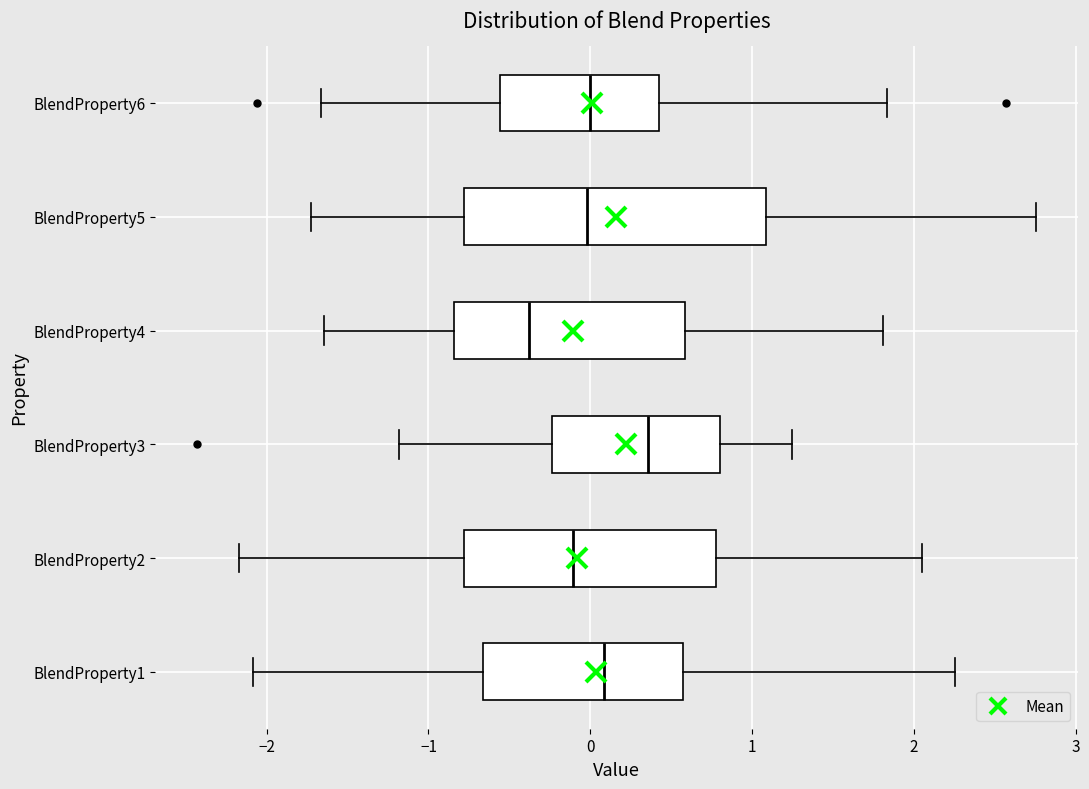

Reading bottom to top, transcribe this box plot: for each box, give where its median line is, the range the box spans, and where its two whiskers end, as read against the x-axis. The values are not printed on the chart, so give them approximately, as read against the axis.

BlendProperty1: median 0.1, box -0.7 to 0.6, whiskers -2.1 to 2.3
BlendProperty2: median -0.1, box -0.8 to 0.8, whiskers -2.2 to 2.0
BlendProperty3: median 0.4, box -0.2 to 0.8, whiskers -1.2 to 1.2
BlendProperty4: median -0.4, box -0.8 to 0.6, whiskers -1.6 to 1.8
BlendProperty5: median 0.0, box -0.8 to 1.1, whiskers -1.7 to 2.8
BlendProperty6: median 0.0, box -0.6 to 0.4, whiskers -1.7 to 1.8